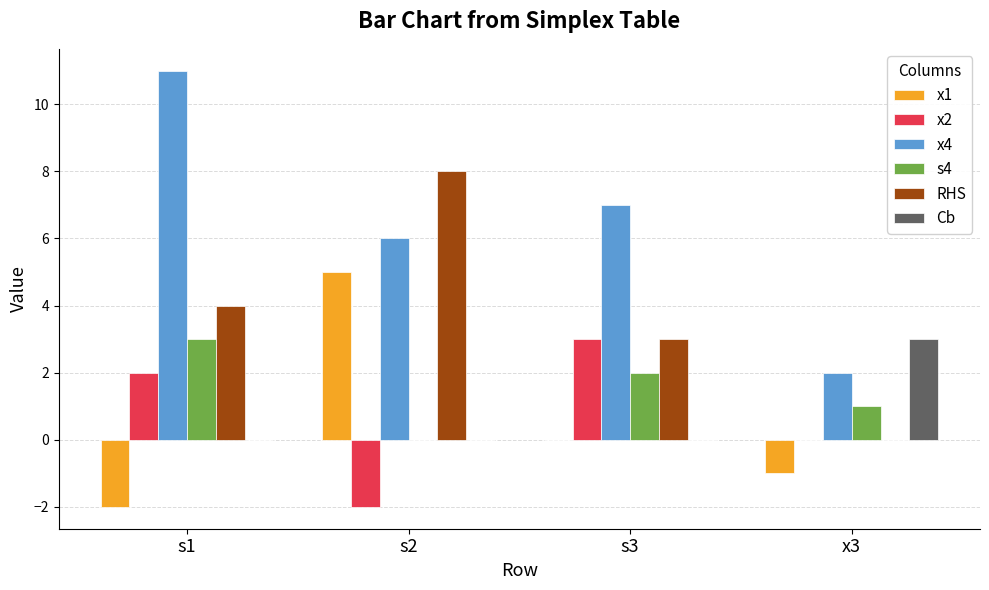

Reading left to right, extract all data points from this chart.

x1: s1=-2	s2=5	s3=0	x3=-1
x2: s1=2	s2=-2	s3=3	x3=0
x4: s1=11	s2=6	s3=7	x3=2
s4: s1=3	s2=0	s3=2	x3=1
RHS: s1=4	s2=8	s3=3	x3=0
Cb: s1=0	s2=0	s3=0	x3=3